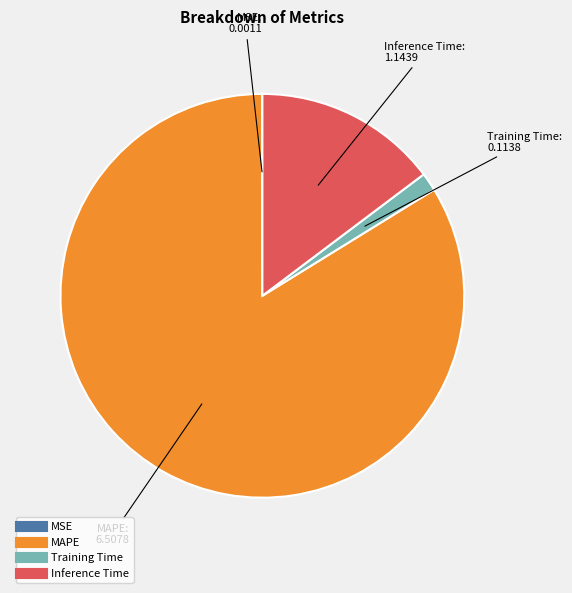

Does Inference Time account for over 50% of the chart?

No